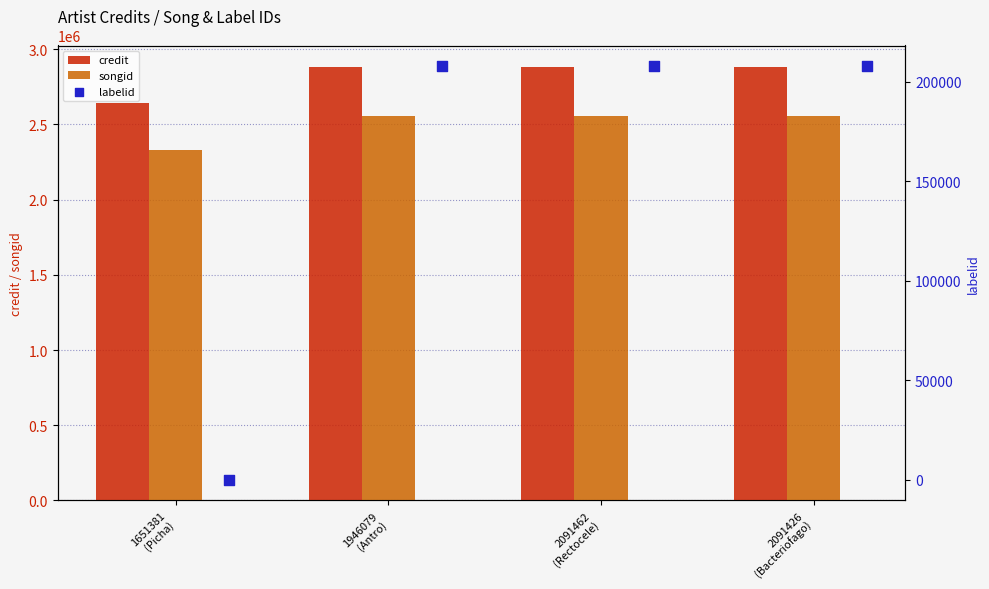

What are all the series names shown in the legend?

credit, songid, labelid